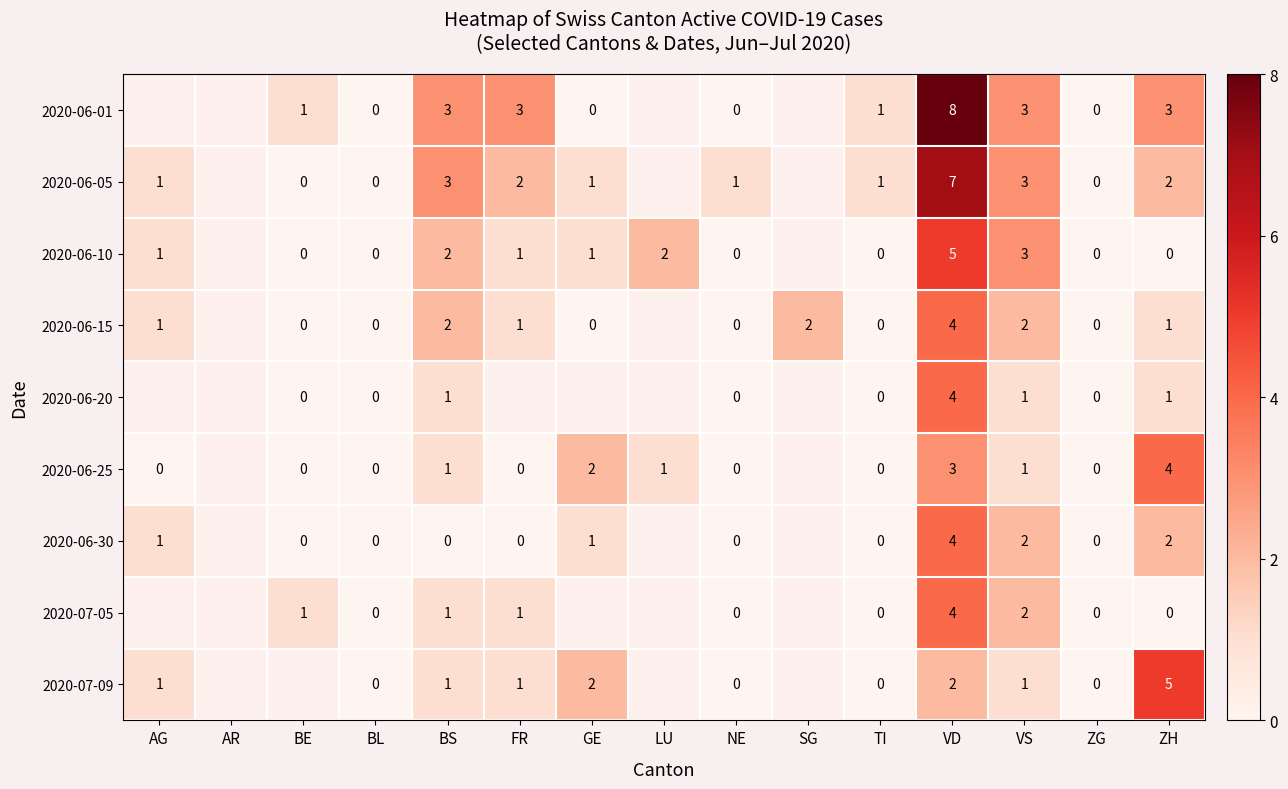

What is the spread (max minus min) of values at VD?

6